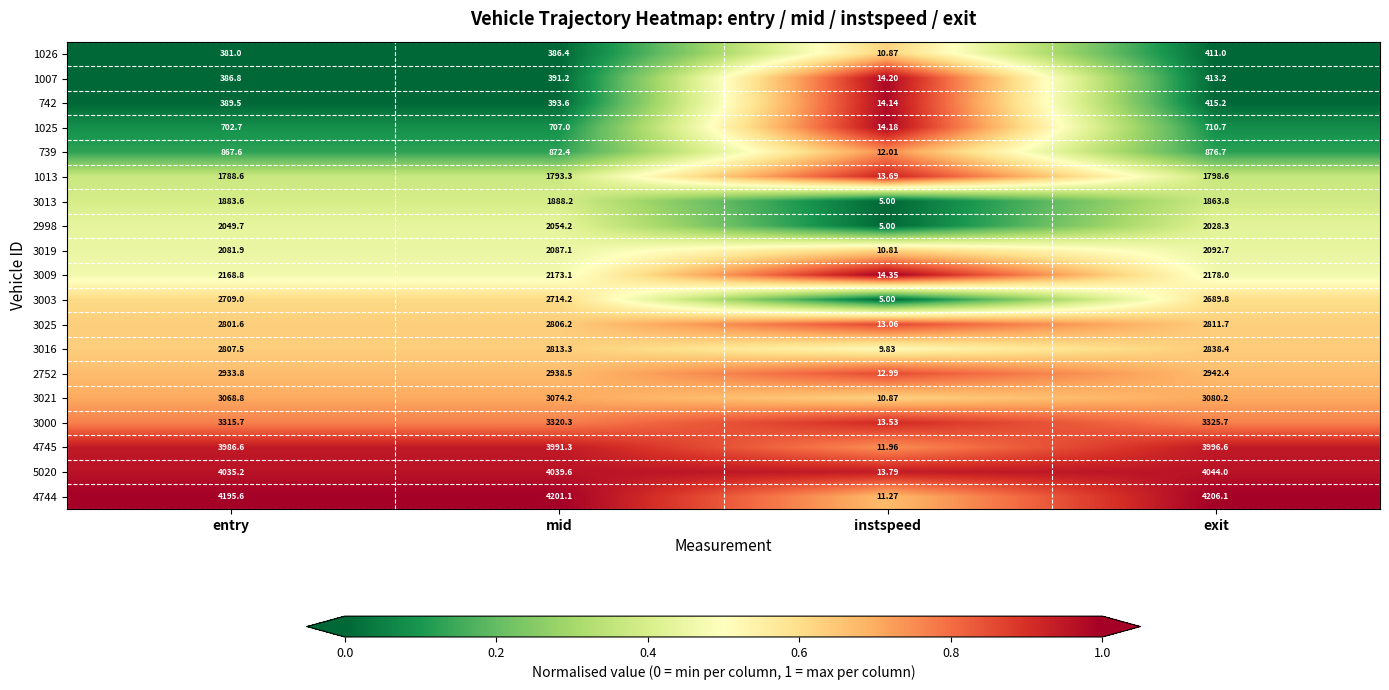

At exit, list the series in order from largest to smallest.

4744, 5020, 4745, 3000, 3021, 2752, 3016, 3025, 3003, 3009, 3019, 2998, 3013, 1013, 739, 1025, 742, 1007, 1026